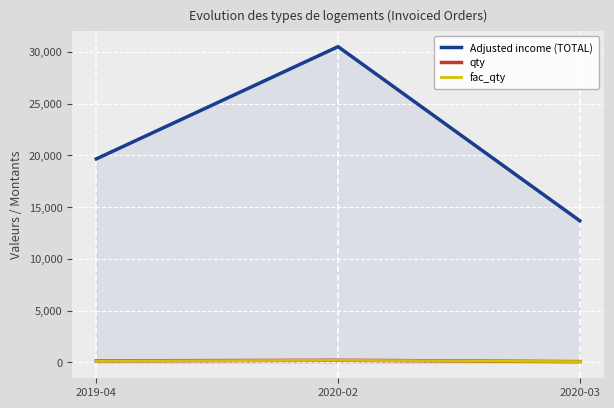

Which has a higher value, 2019-04 or 2020-03?

2019-04